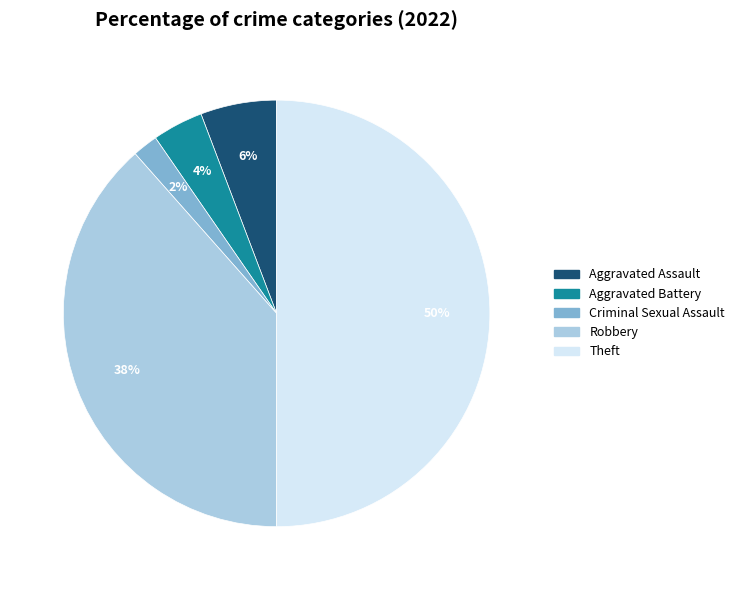

To the nearest percent, what is the average slice percentage?

20%